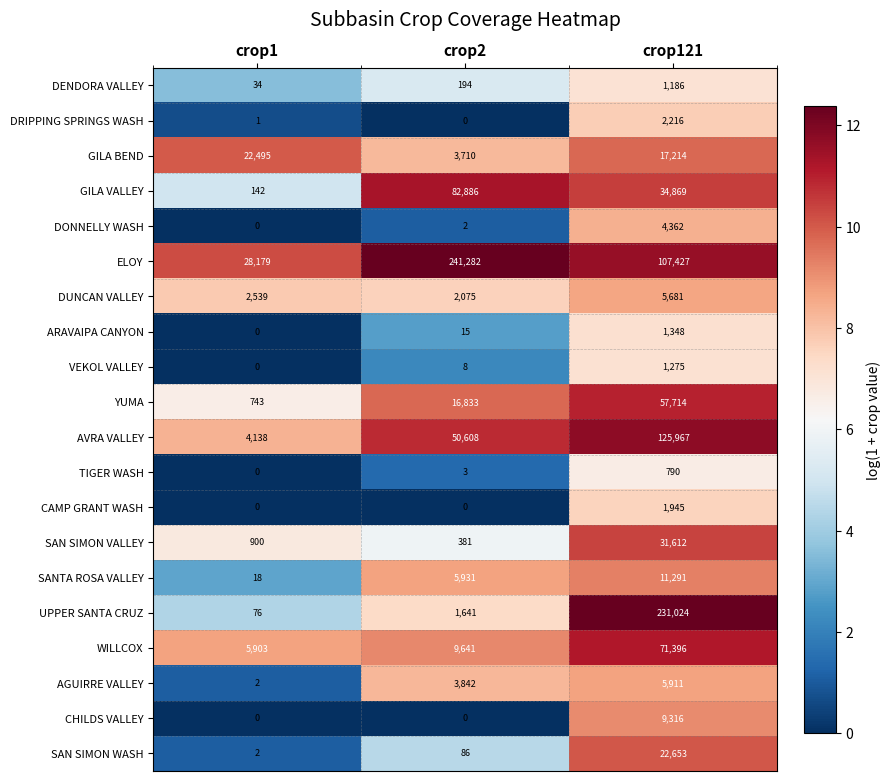

Which category has the highest value across all series?

crop2